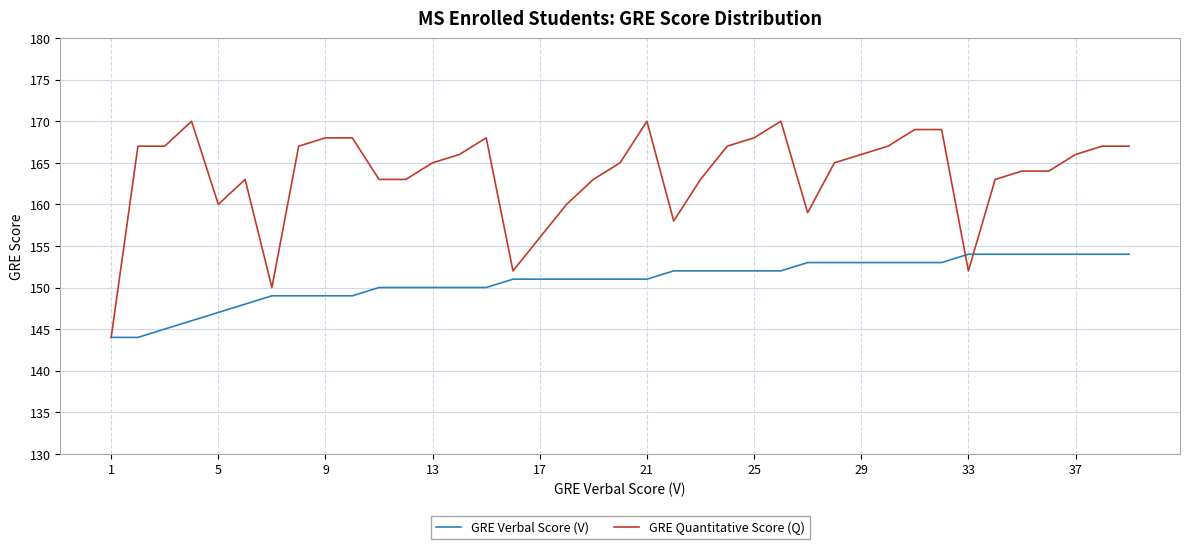

Rank the series by their maximum value, from lowest to highest.

GRE Verbal Score (V), GRE Quantitative Score (Q)